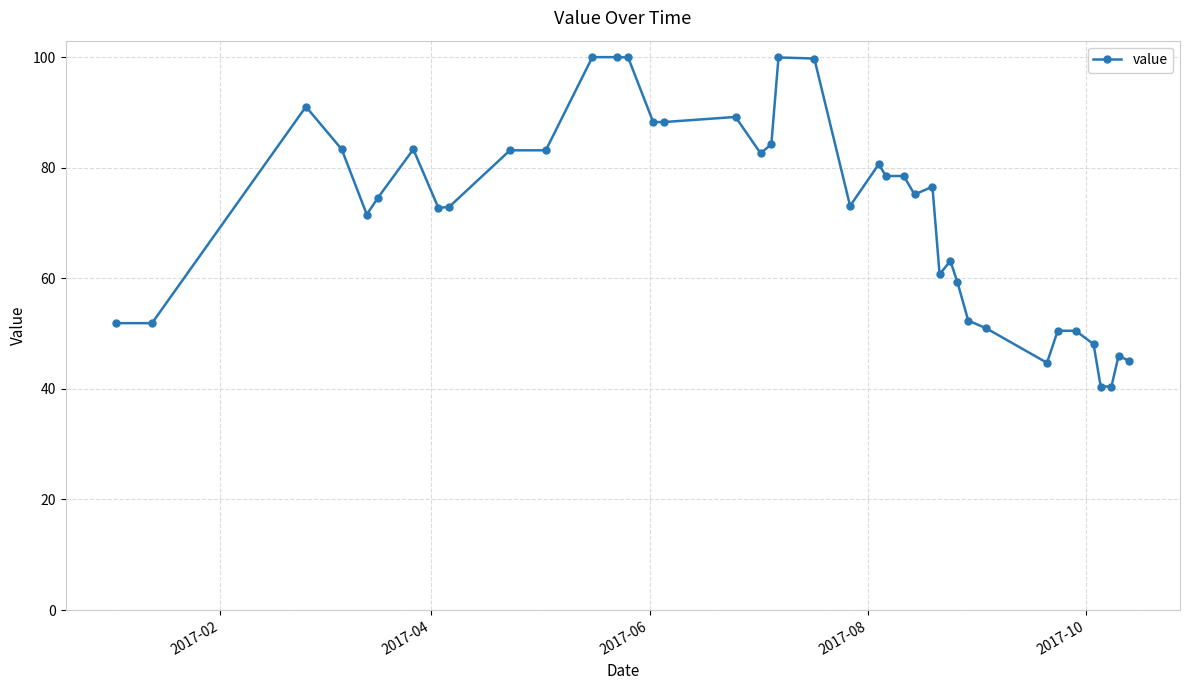

What is the sum of all values?

2866.2